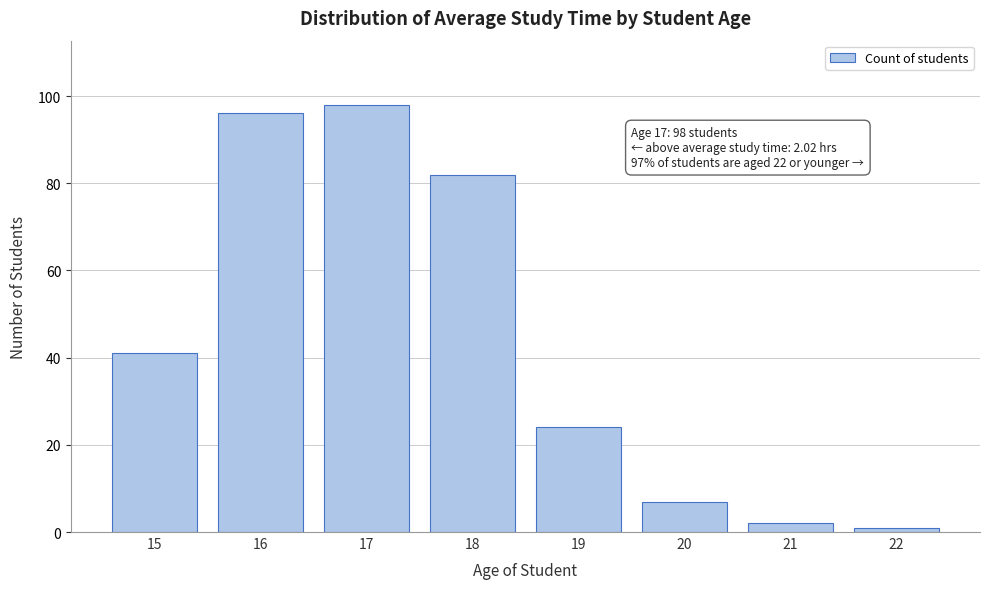

Reading right to left, transcribe all the data shown in this chart.

1	2	7	24	82	98	96	41